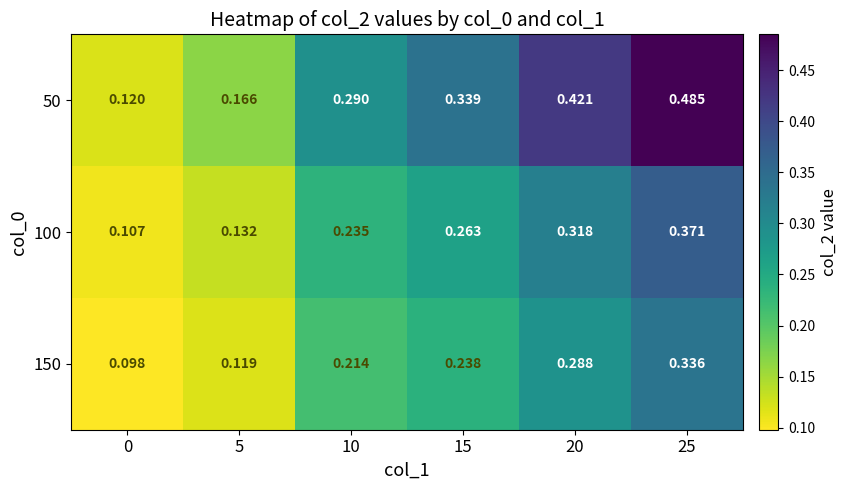

Is the value of 50 at 20 greater than the value of 150 at 0?

Yes